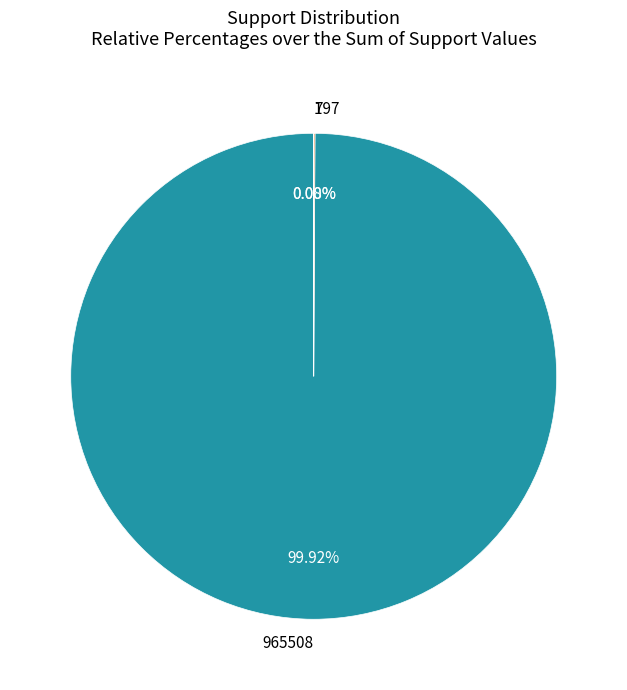

What is the majority slice?

965508